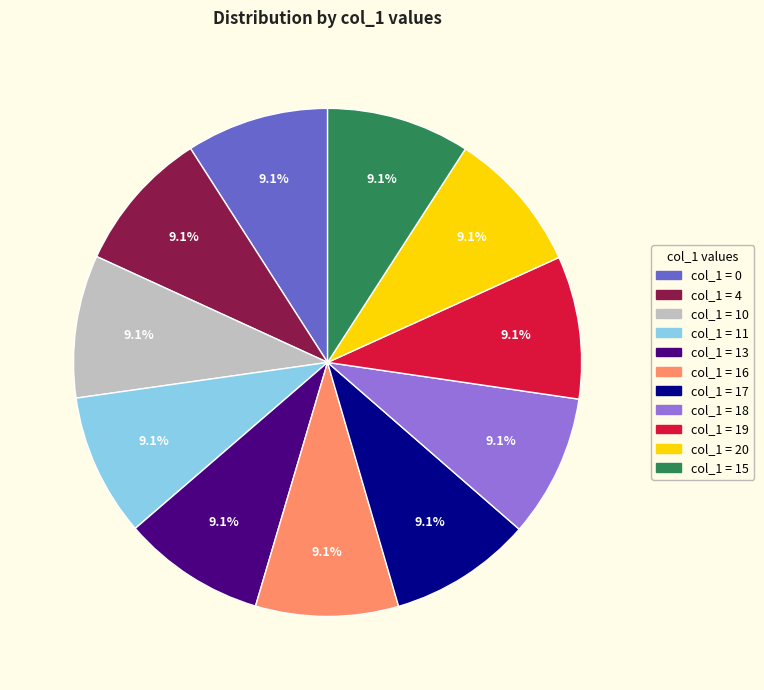

Combined, do col_1 = 4 and col_1 = 19 account for over 50%?

No